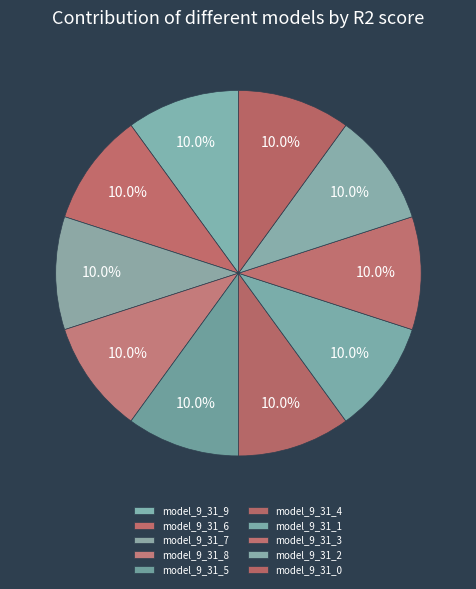

To the nearest percent, what portion does model_9_31_3 represent?

10%